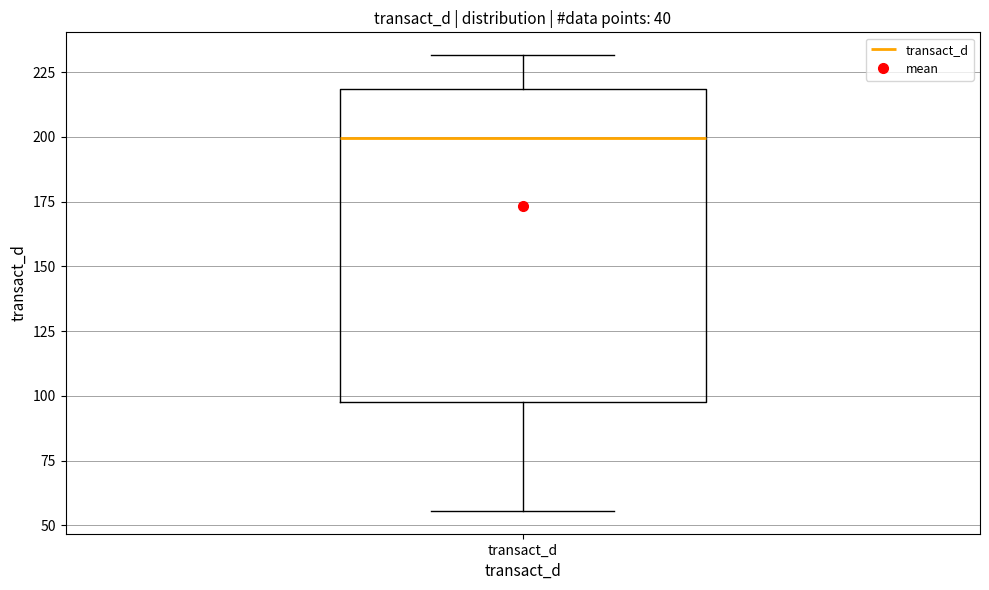

Transcribe this box plot: give where the median line is, the range the box spans, and where the two whiskers end, as read against the y-axis. The values are not printed on the chart, so give them approximately, as read against the axis.

median 200, box 100 to 220, whiskers 55 to 230